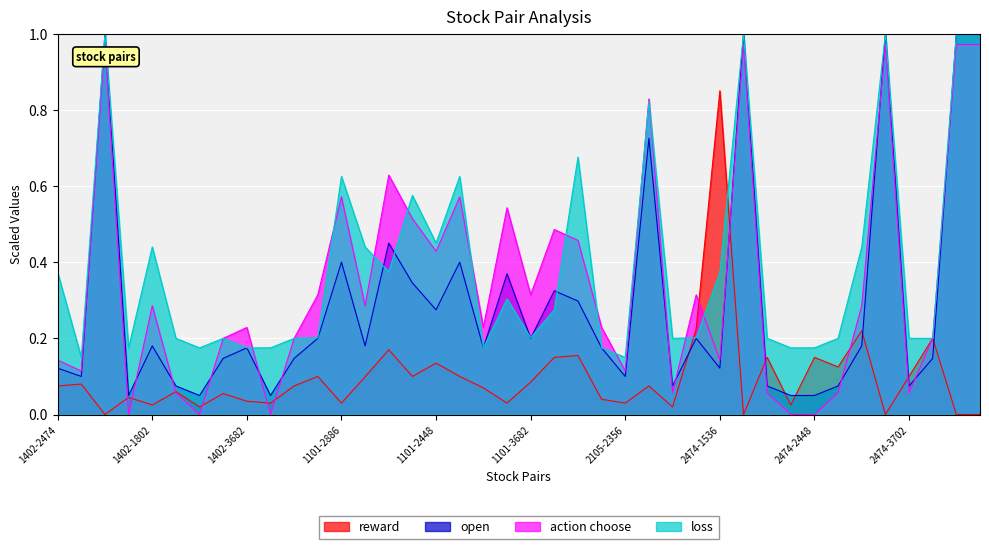

Read the action choose value at 2474-2606.

0.3